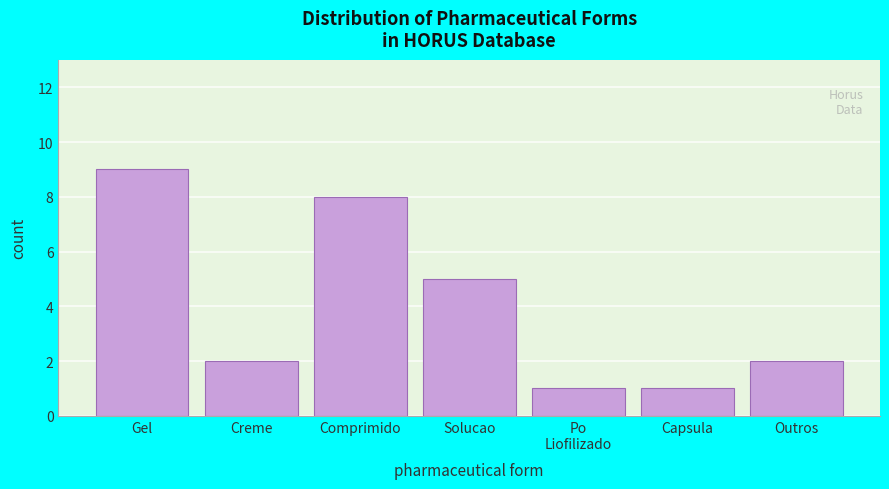

Reading left to right, extract all data points from this chart.

9	2	8	5	1	1	2